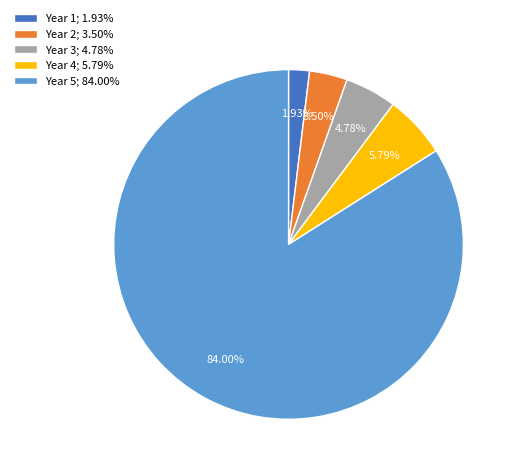

Does any single category account for the majority?

Yes